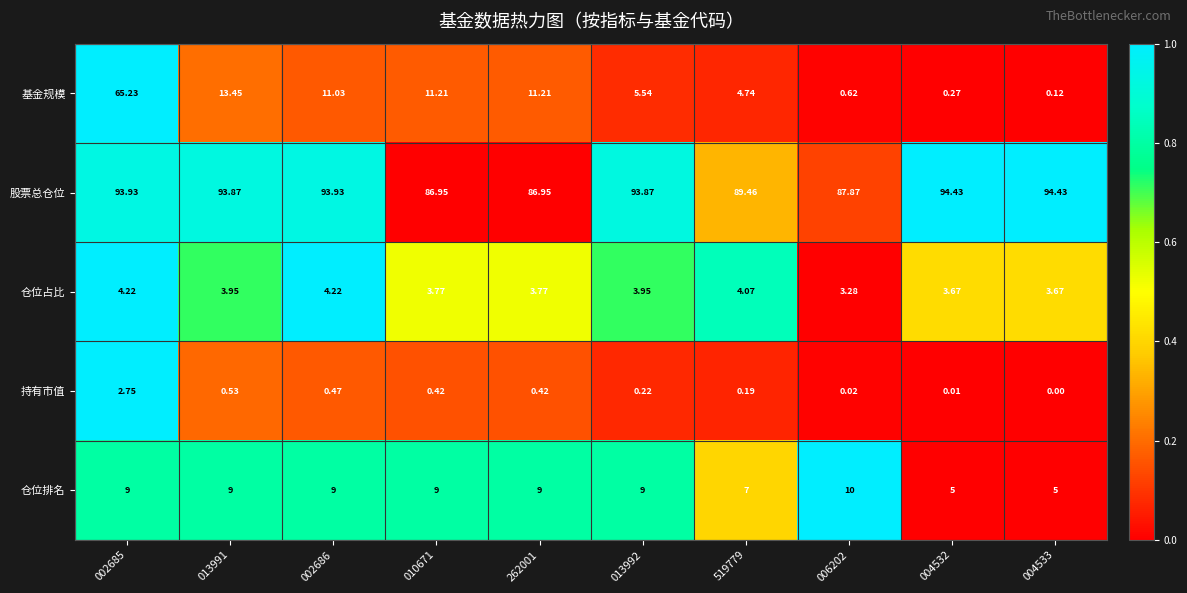

Which series has the largest total across all categories?

股票总仓位